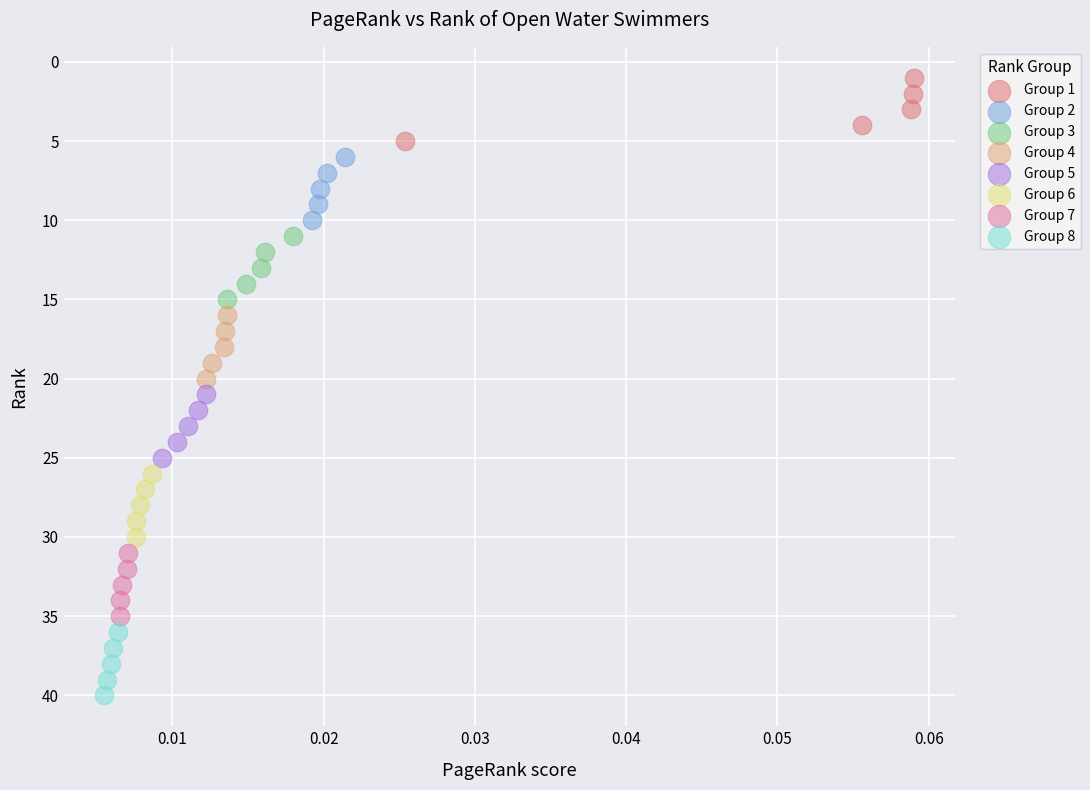

Which series contains the highest Y value?

Group 8